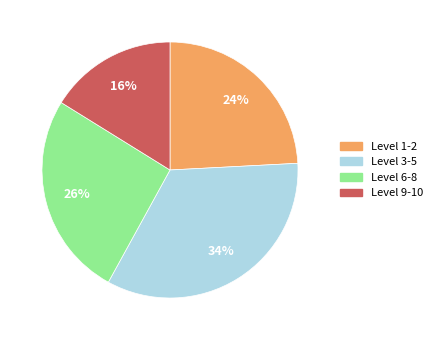

Is the sum of Level 1-2 and Level 9-10 greater than half?

No